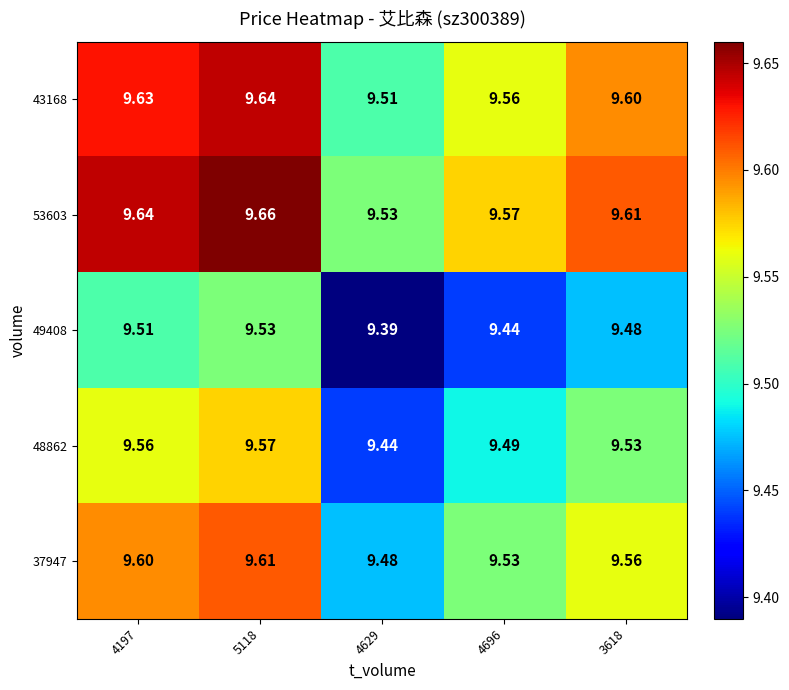

Count the number of categories in the chart.

5